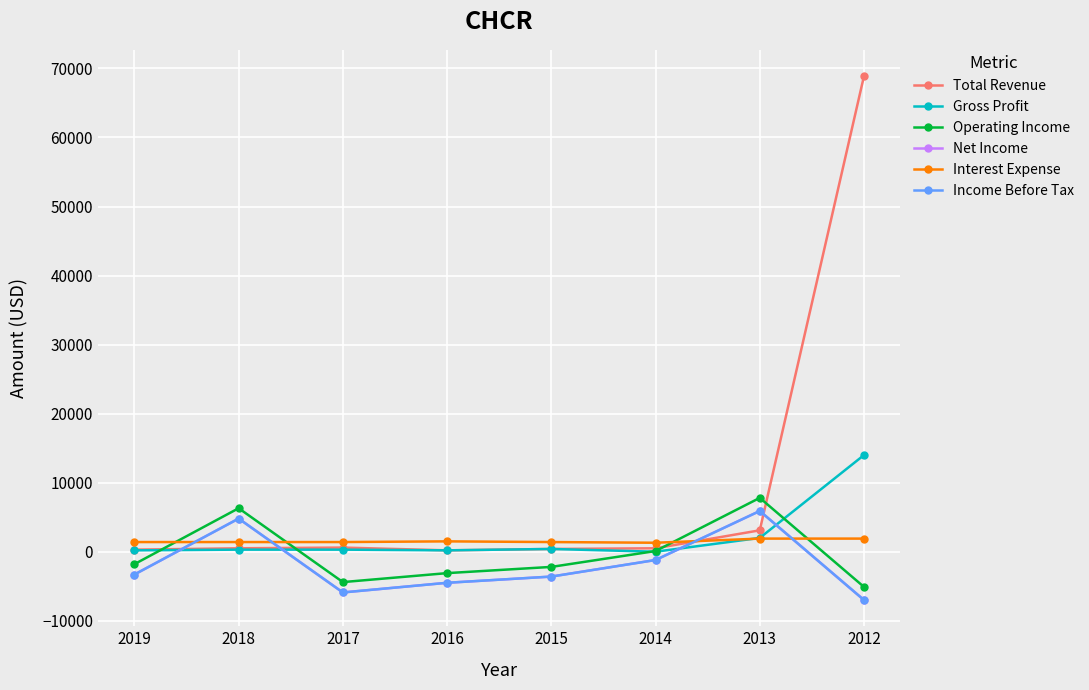

How many lines are shown in the chart?

6